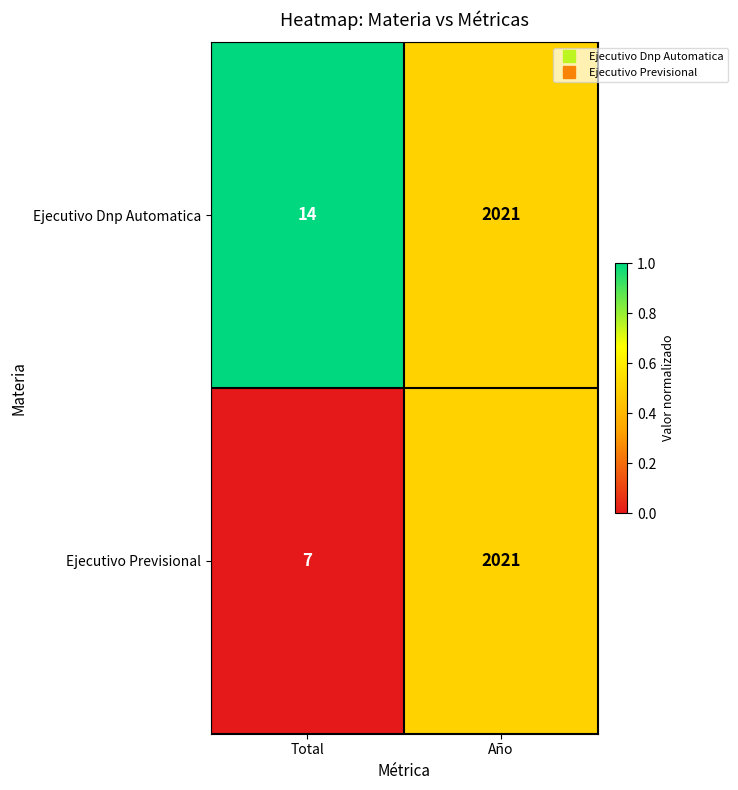

The value of Ejecutivo Dnp Automatica at Año is 3043. True or false?

False